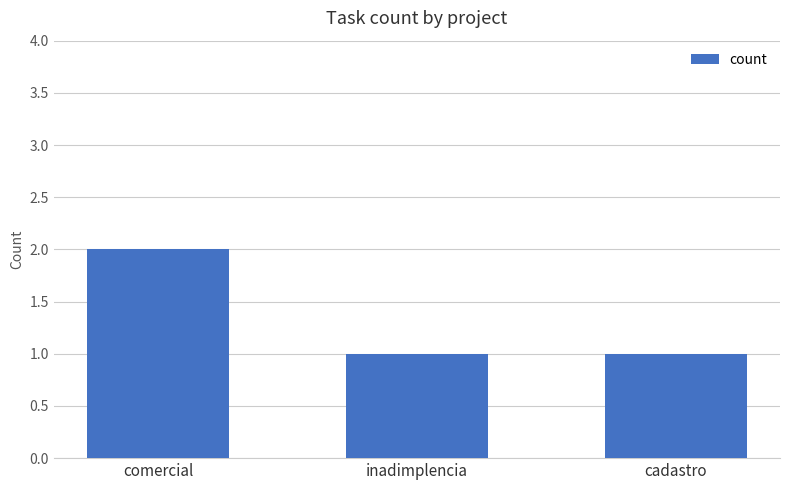

What position from the right is cadastro?

1